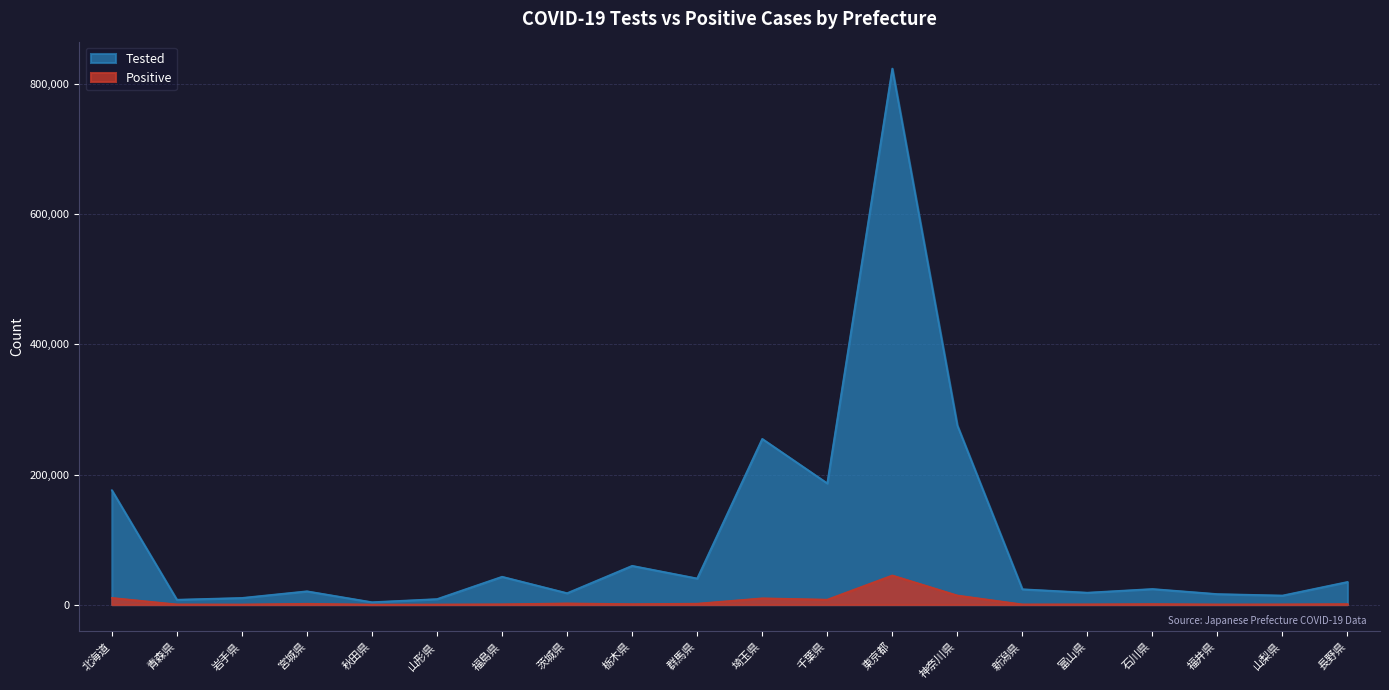

Where is Positive nearest to the value 22508?

神奈川県